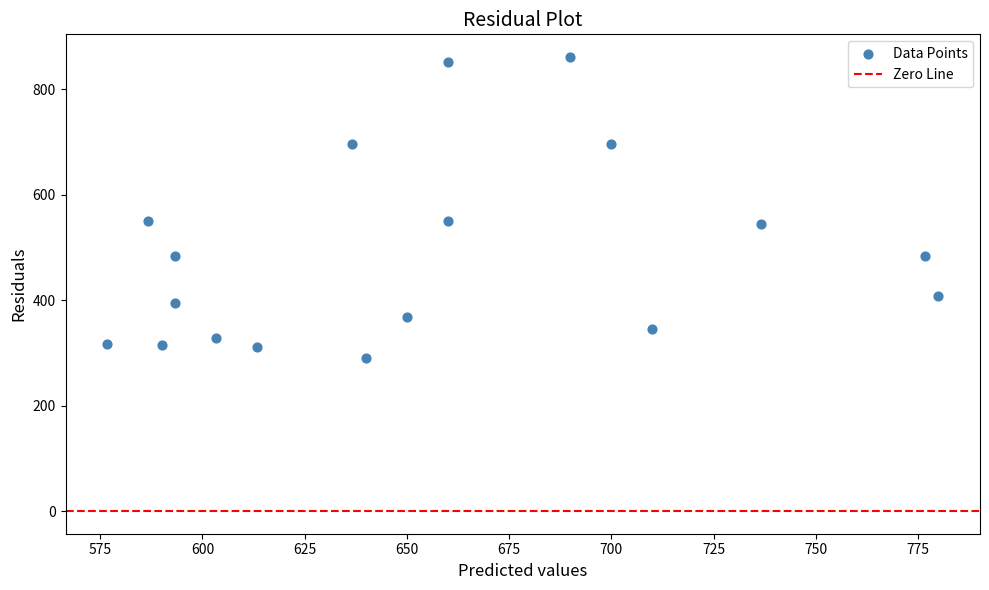

What is the range of X values (max minus min)?

203.3